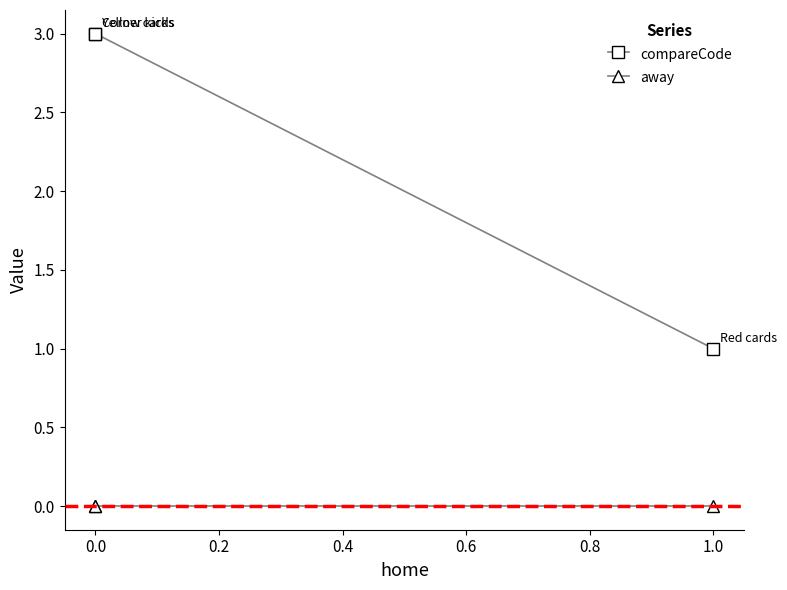

What is the difference between the second highest and minimum values in the compareCode series?

2